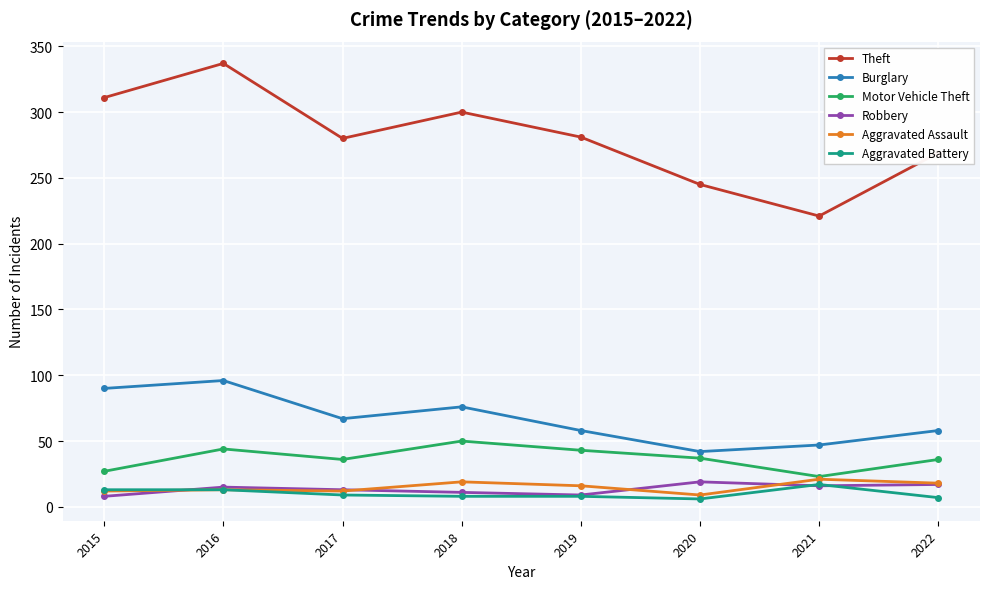

In Aggravated Assault, how many points are higher than both neighbors (excluding endpoints)?

3